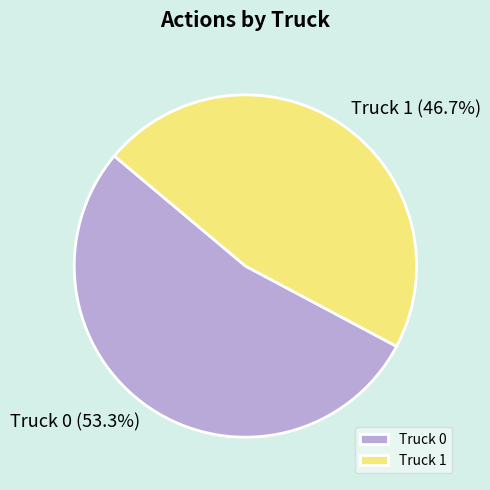

What is the majority slice?

Truck 0